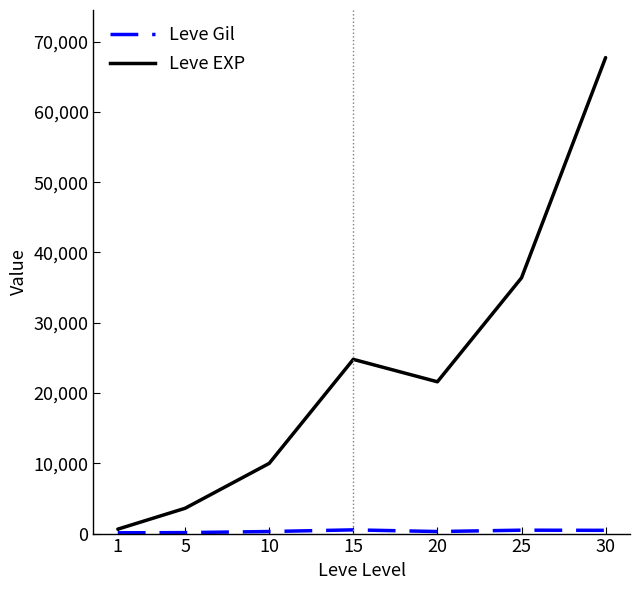

Which series has the largest total across all categories?

Leve EXP